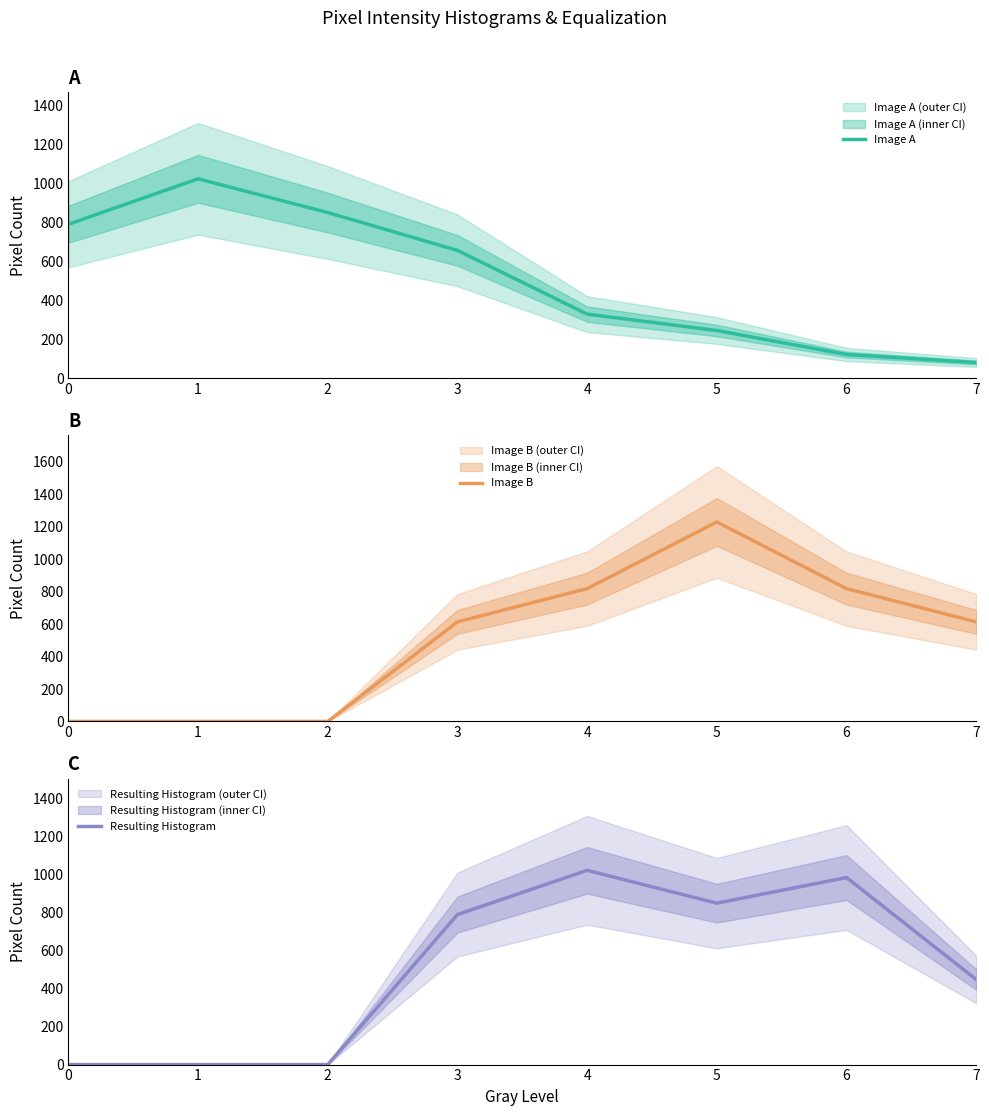

How many lines are shown in the chart?

3